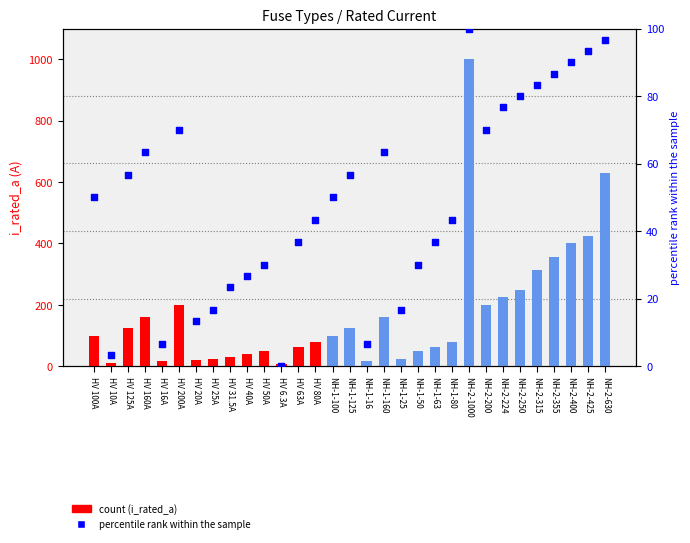

At how many categories does at least one series exceed 894?

1